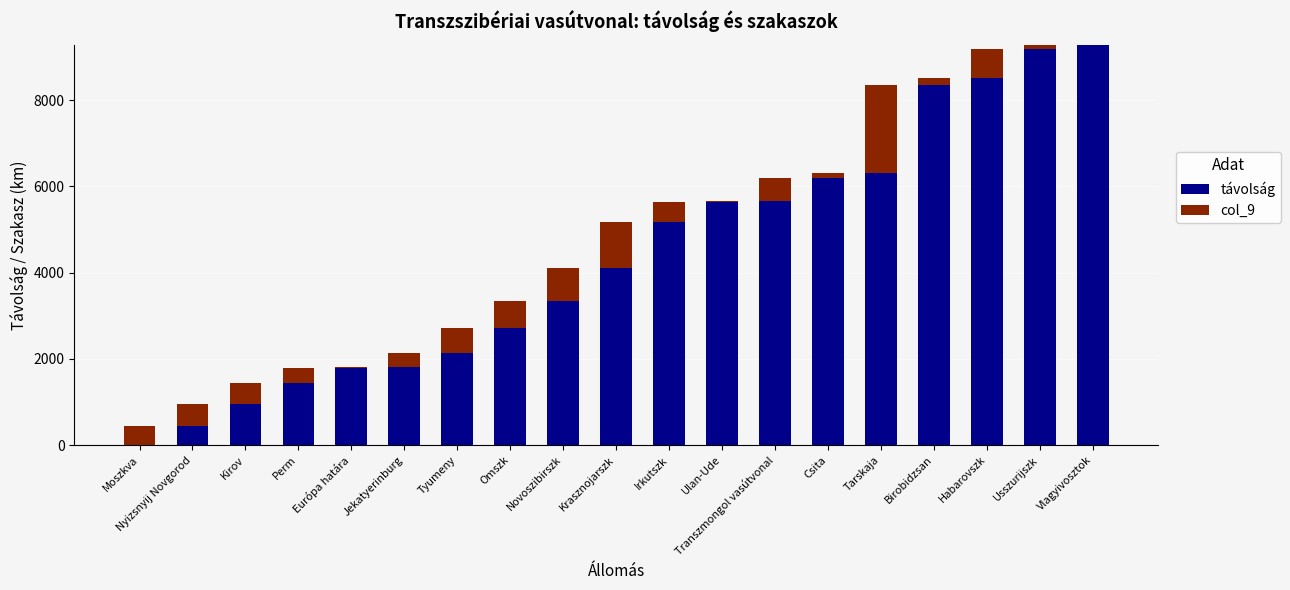

What is the total value across all series at Omszk?

3335